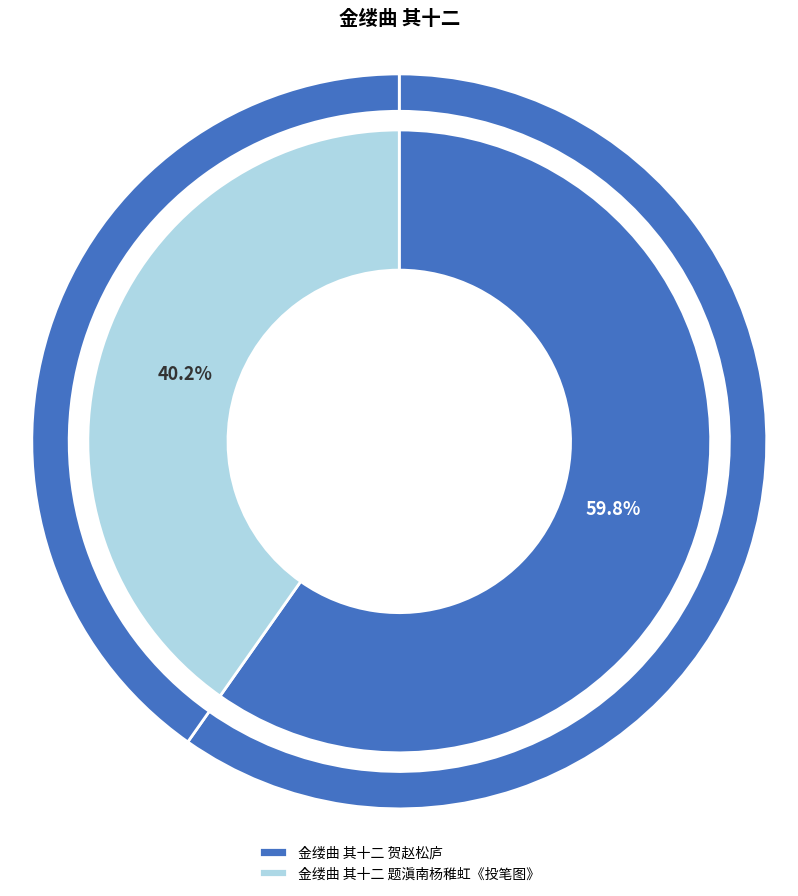

How many segments does this pie chart have?

2